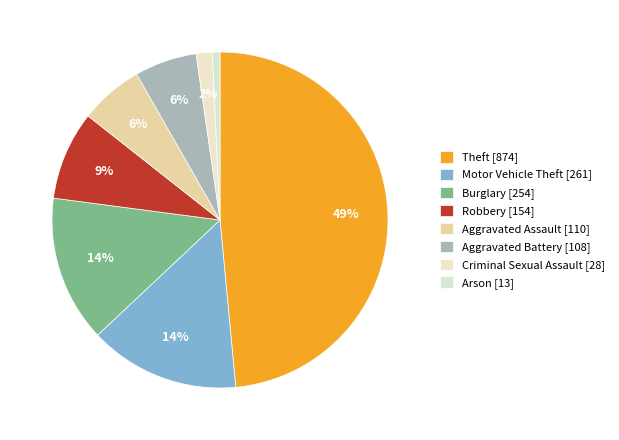

Rank the categories by value from lowest to highest.

Arson, Criminal Sexual Assault, Aggravated Battery, Aggravated Assault, Robbery, Burglary, Motor Vehicle Theft, Theft